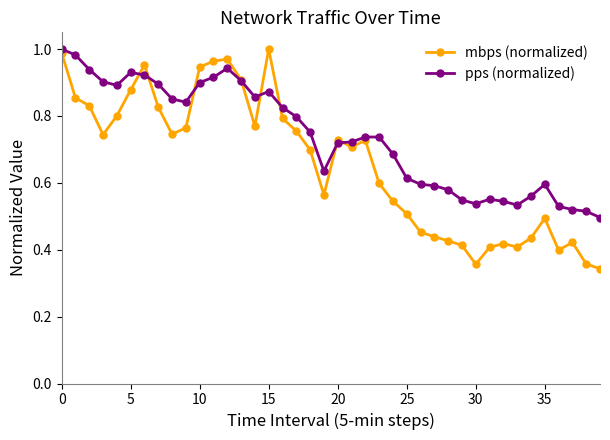

At how many categories does at least one series exceed 0?

40